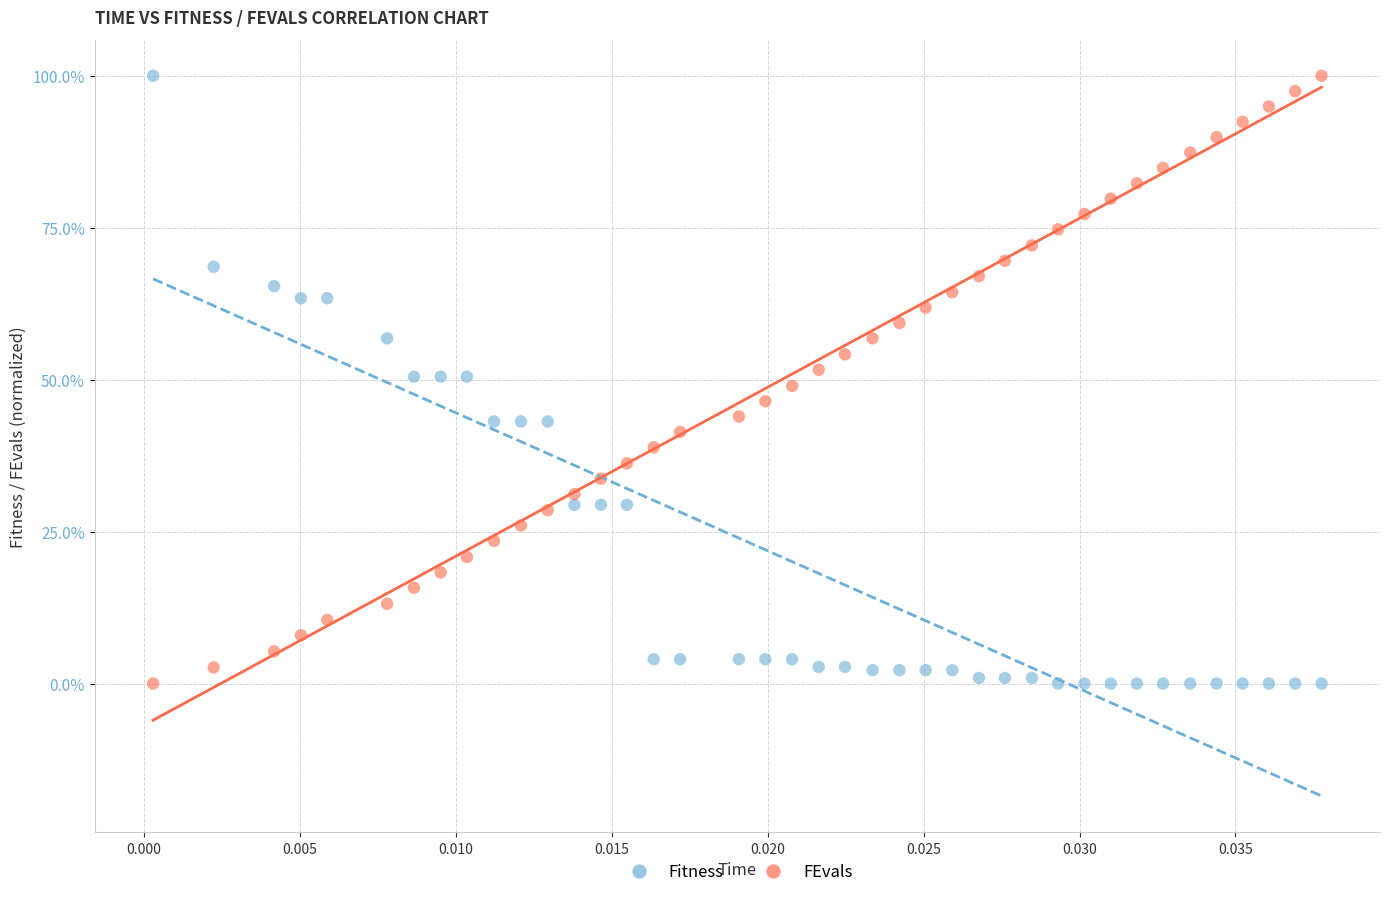

What are all the series names shown in the legend?

Fitness, FEvals